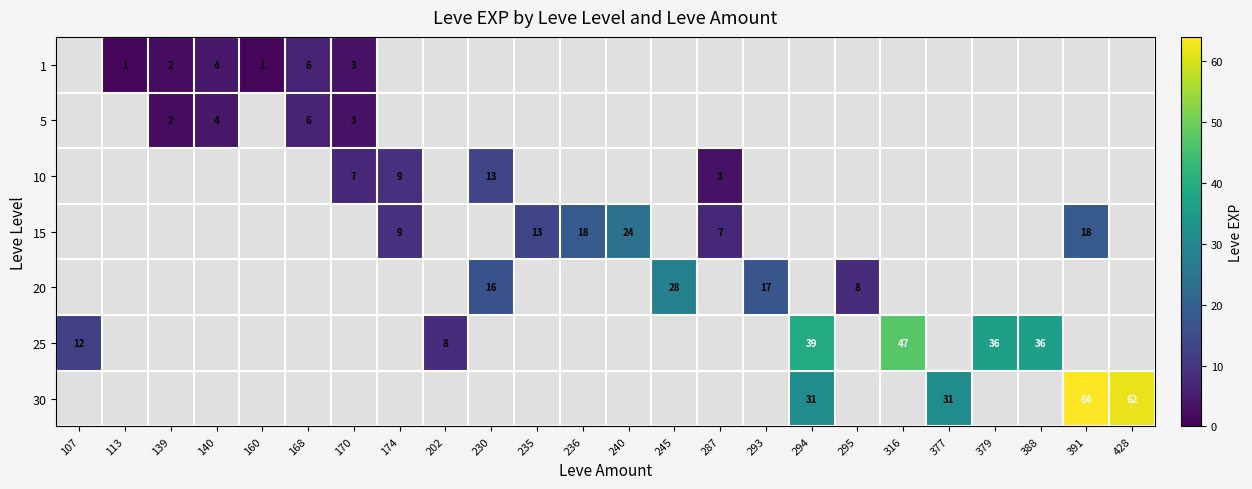

True or false: 10 has a value of 9 at 174.

True